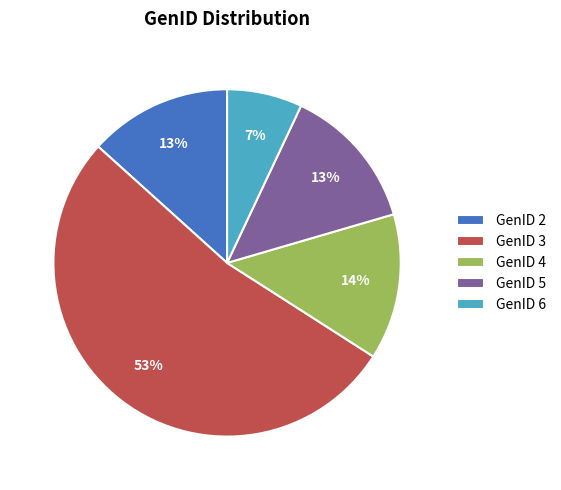

Is it true that GenID 4 is 14% of the pie?

True